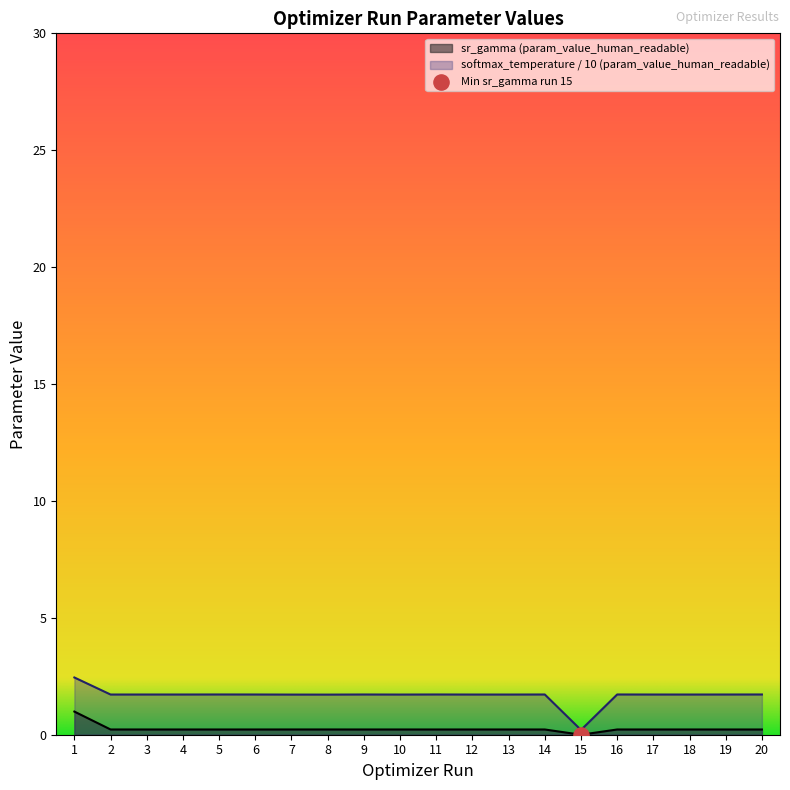

Which series has the widest spread of Y values?

softmax_temperature (param_value_human_readable)